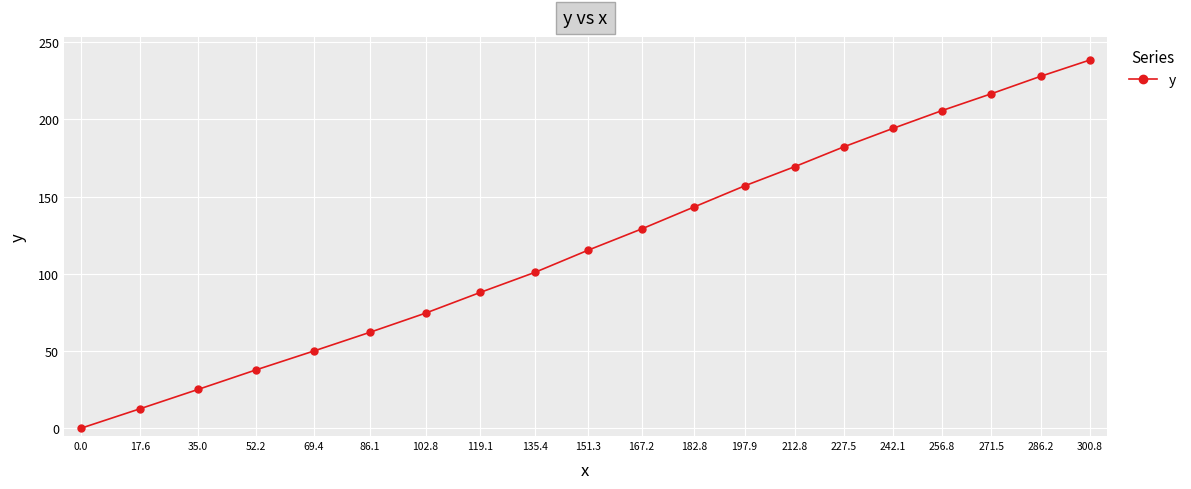

Is it true that the value at 227.5 is 326.5?

False